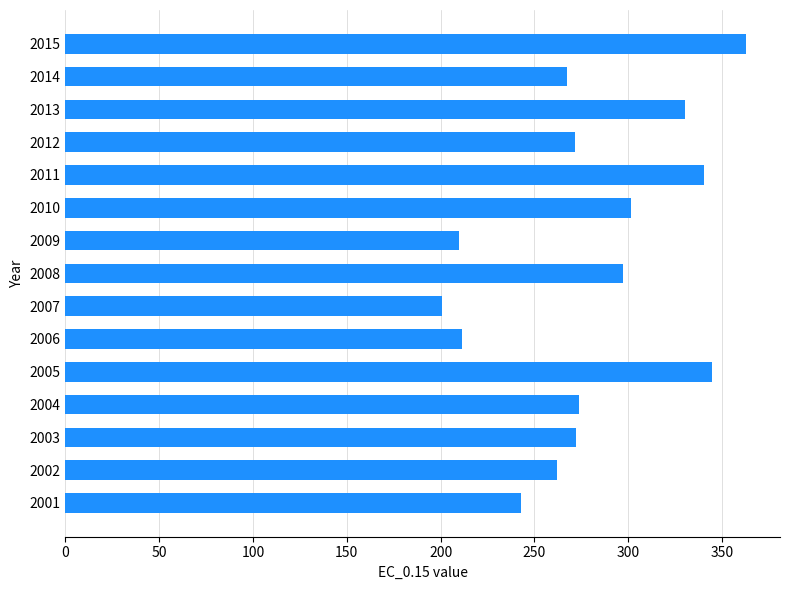

The value at 2009 is 126.0. True or false?

False